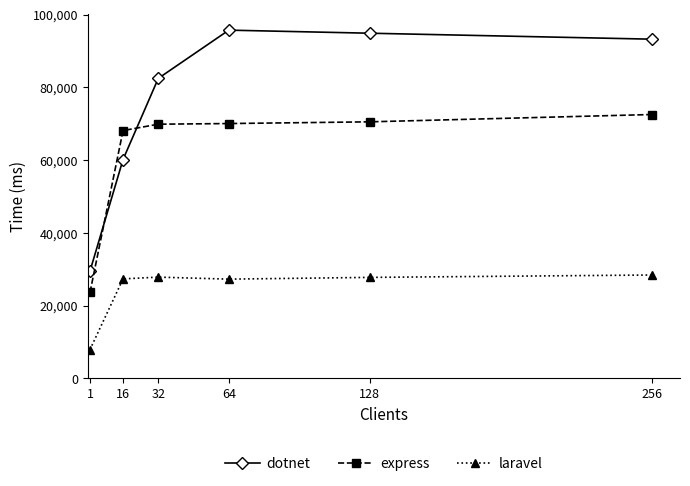

What is the minimum value for express?

23635